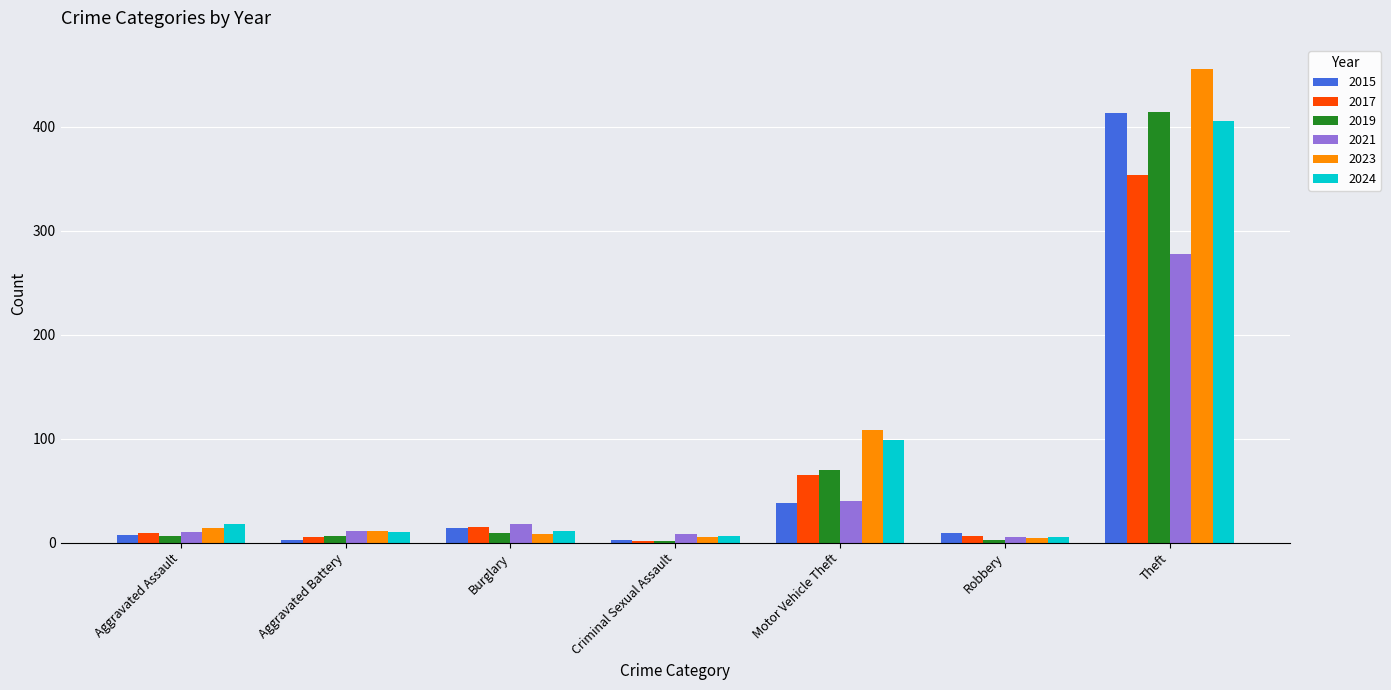

What is the label of the 6th bar from the left?

Robbery